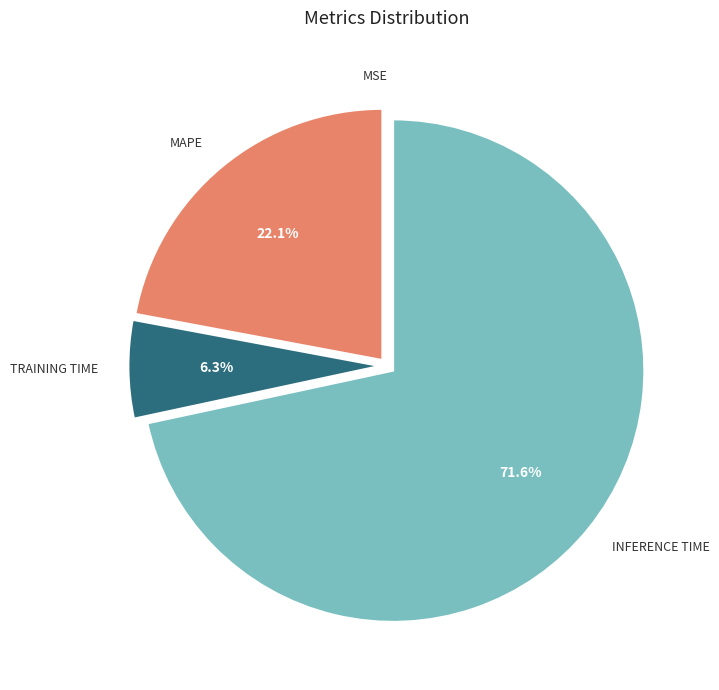

Does any single category account for the majority?

Yes